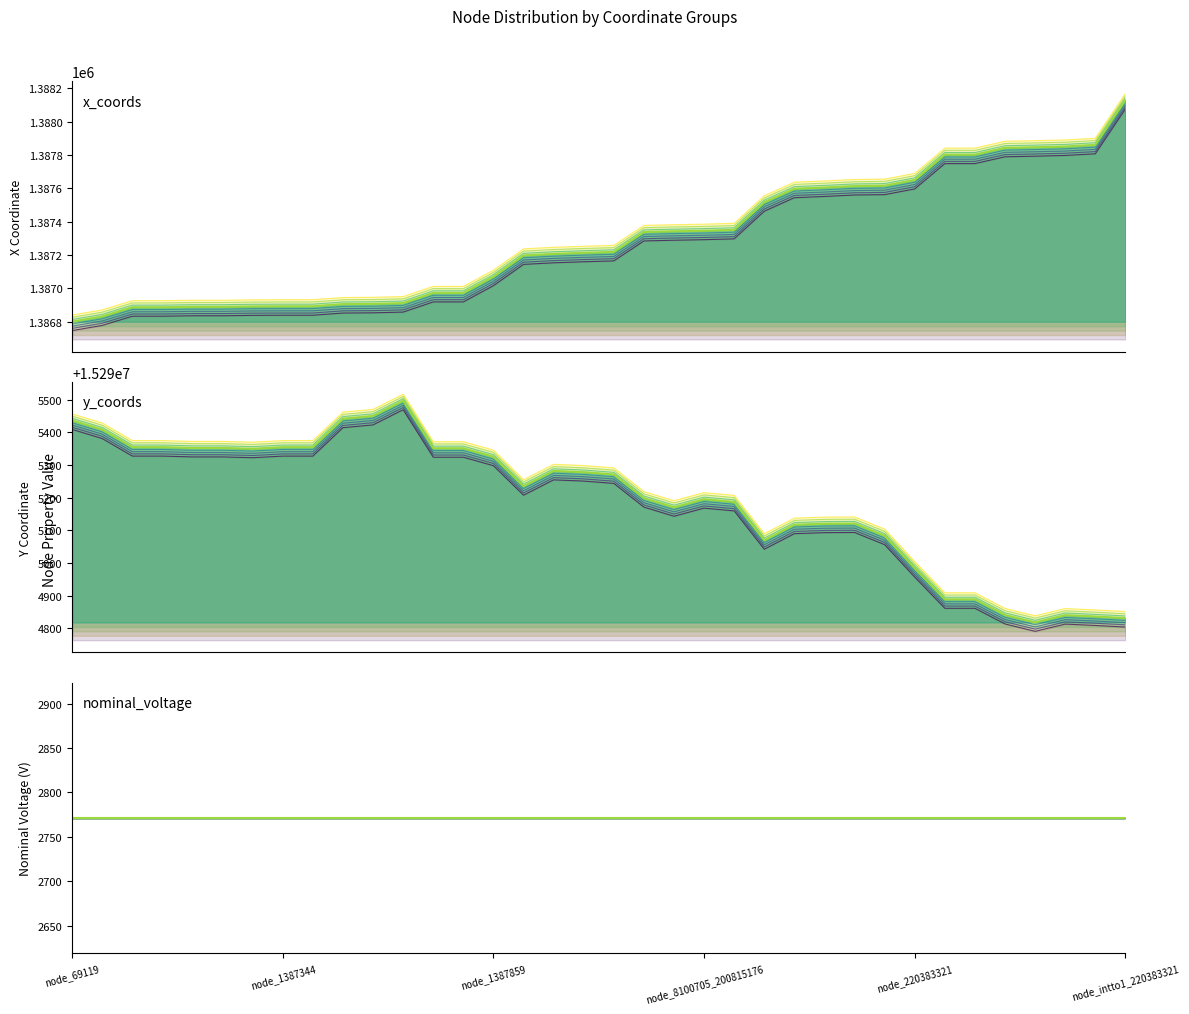

The nominal_voltage_main series shows 2771.3 at node_220383321. True or false?

True